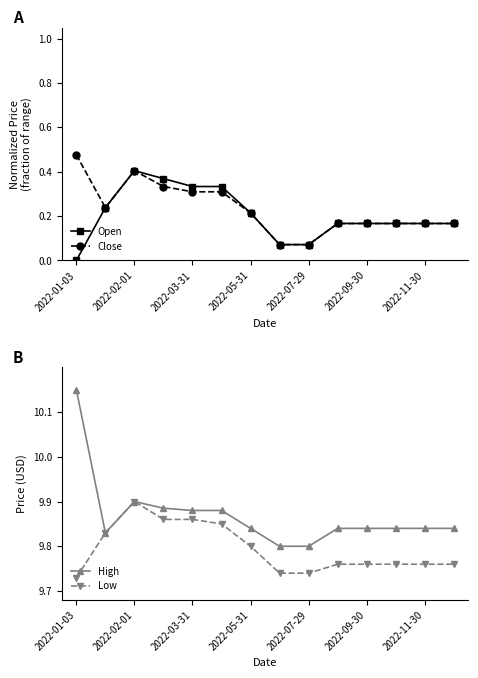

True or false: Open has a value of 0.0 at 2022-01-03.

True